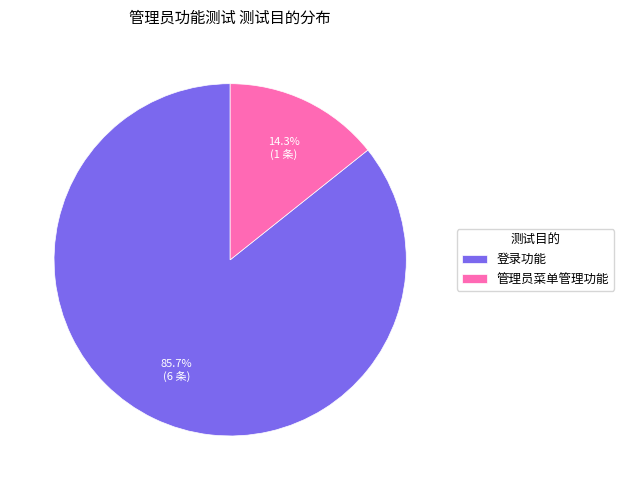

Approximately how many times larger is the value at 登录功能 compared to 管理员菜单管理功能?

6.0